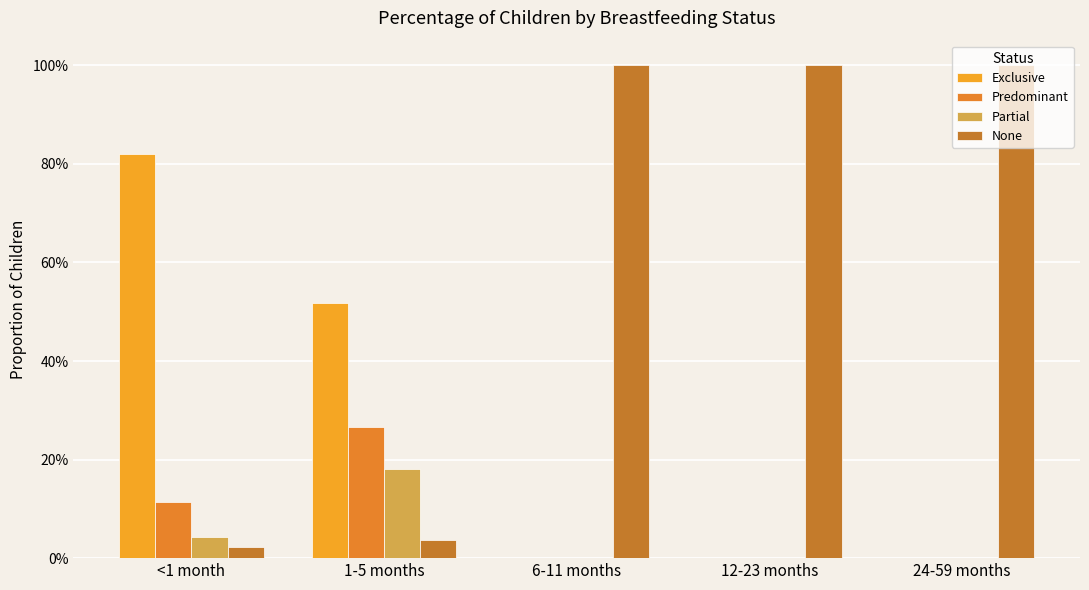

What is the sum of the None values at 24-59 months and 12-23 months?

2.0